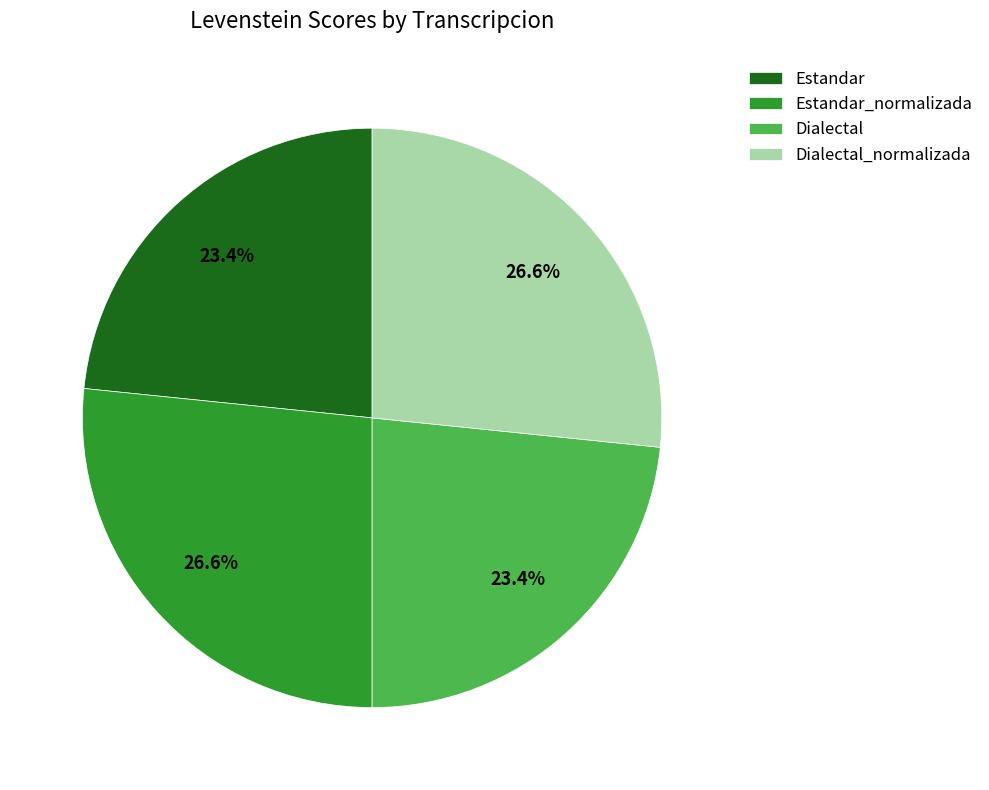

Is Dialectal_normalizada the majority of the pie?

No